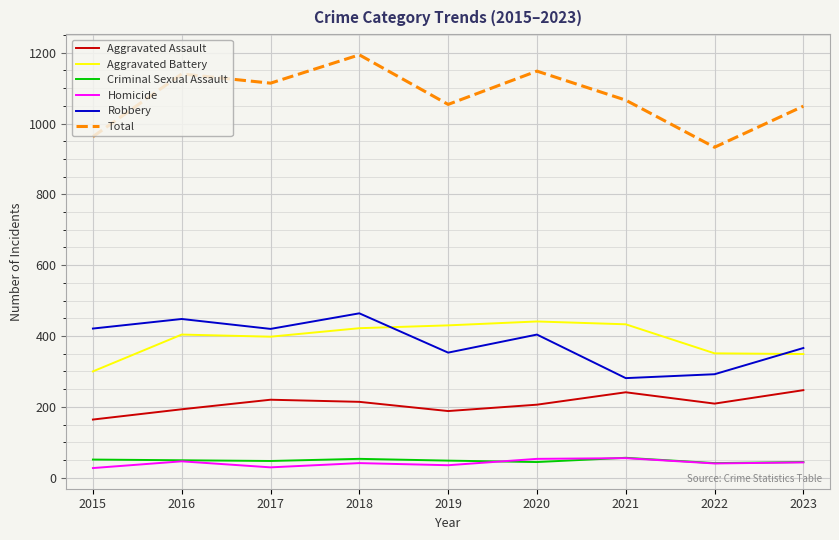

How many series are shown in this chart?

6